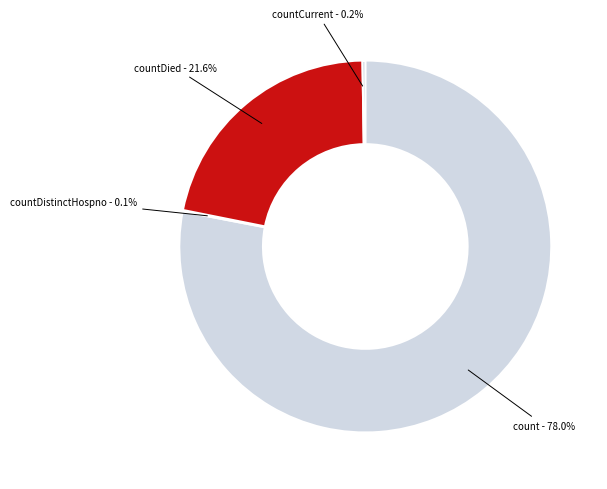

To the nearest percent, what portion does count represent?

78%